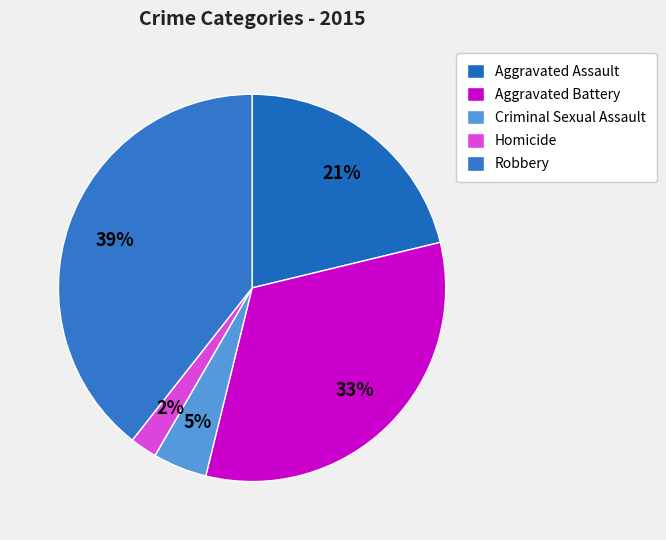

How many slices are in this pie chart?

5